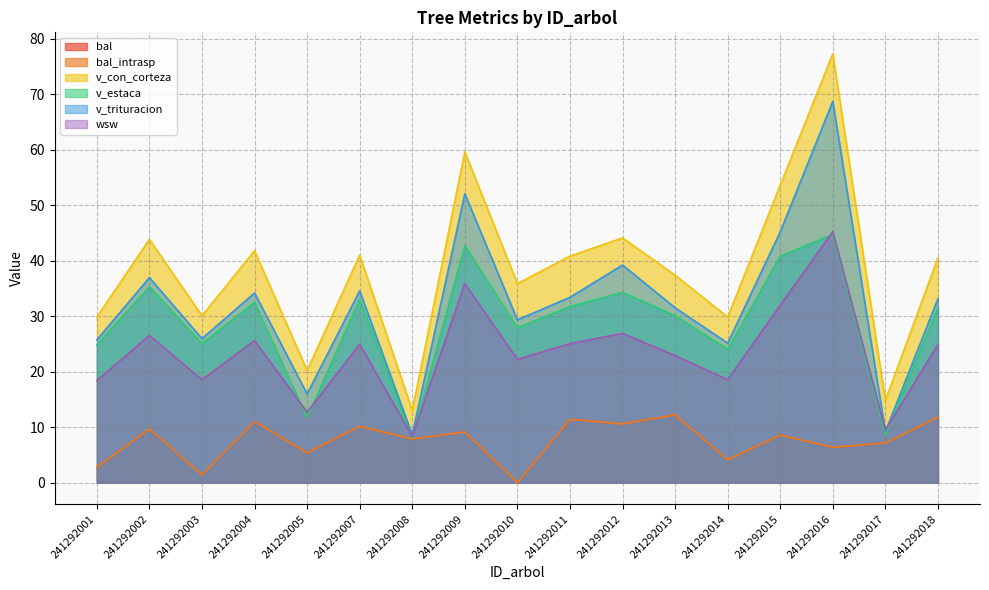

Does the chart have visible grid lines?

Yes